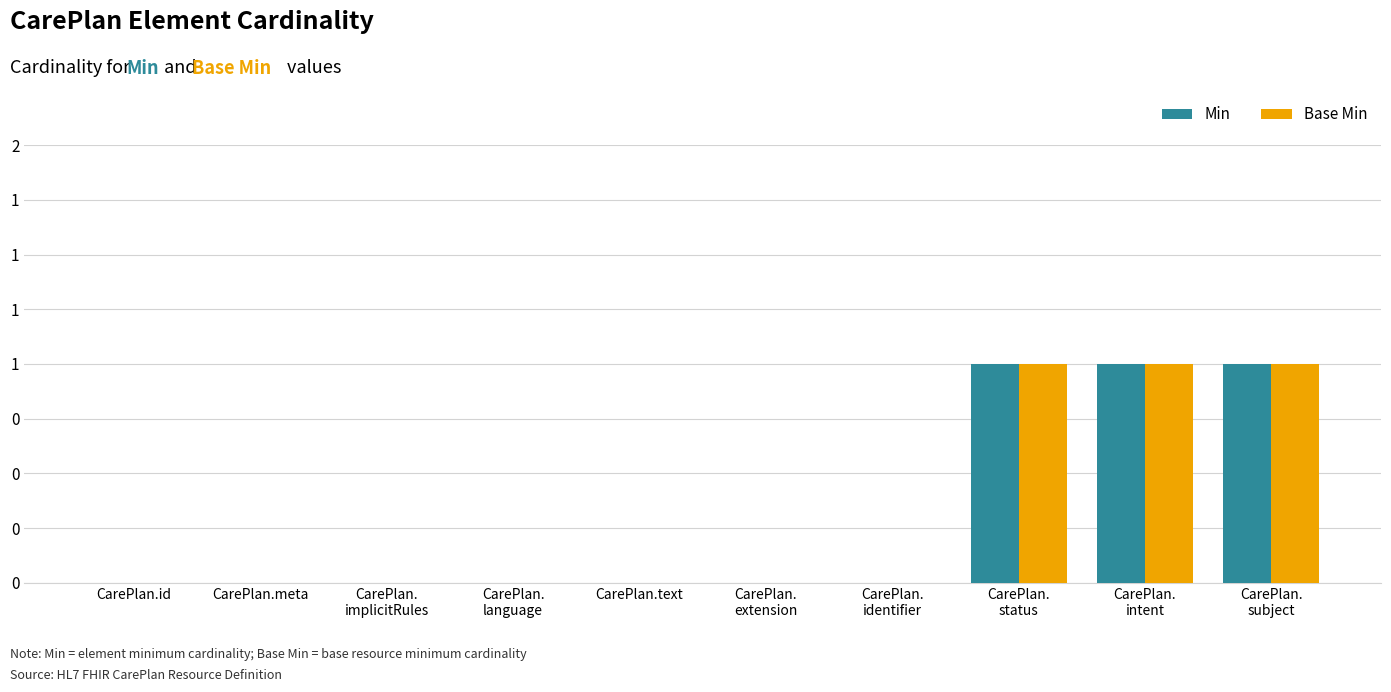

Are the bars horizontal?

No